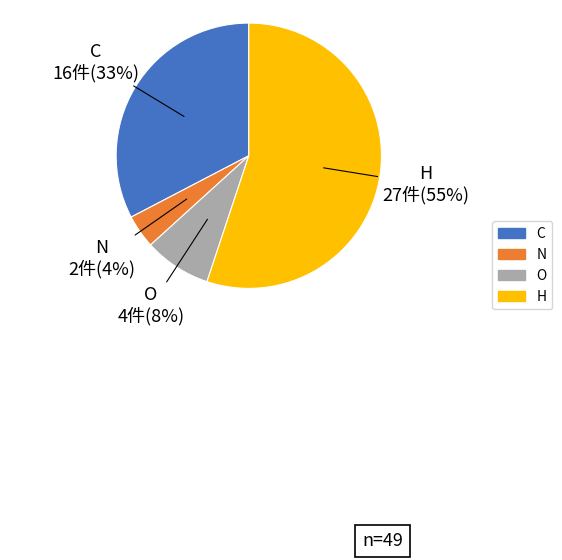

To the nearest percent, what is the average slice percentage?

25%